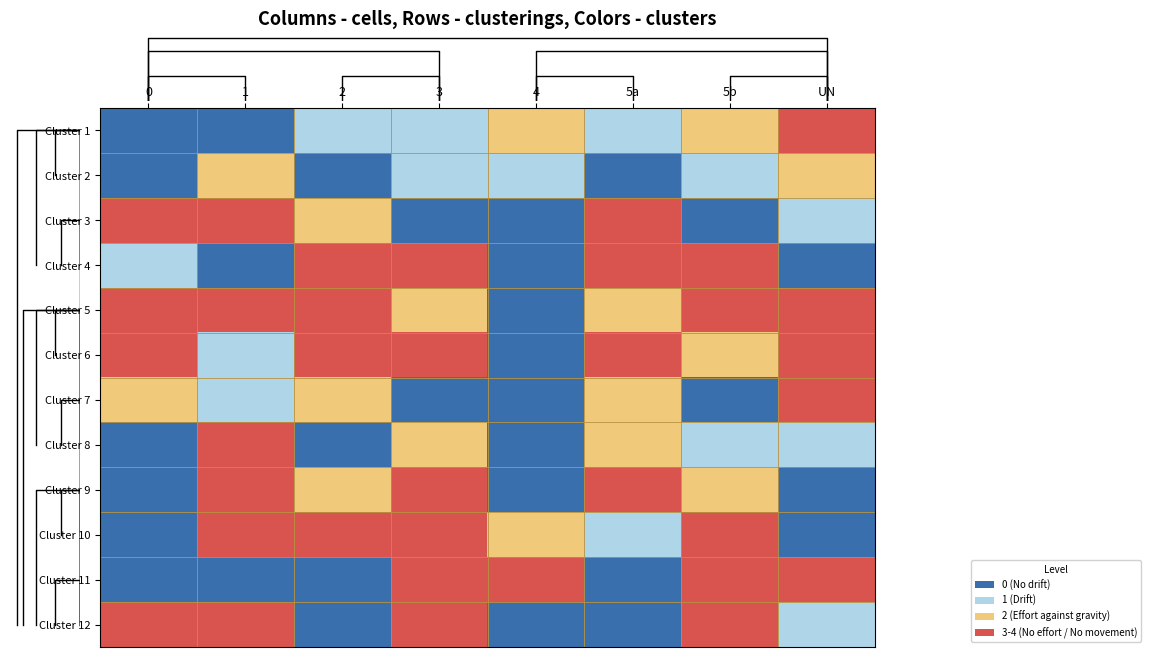

How many data points does each series have?

8